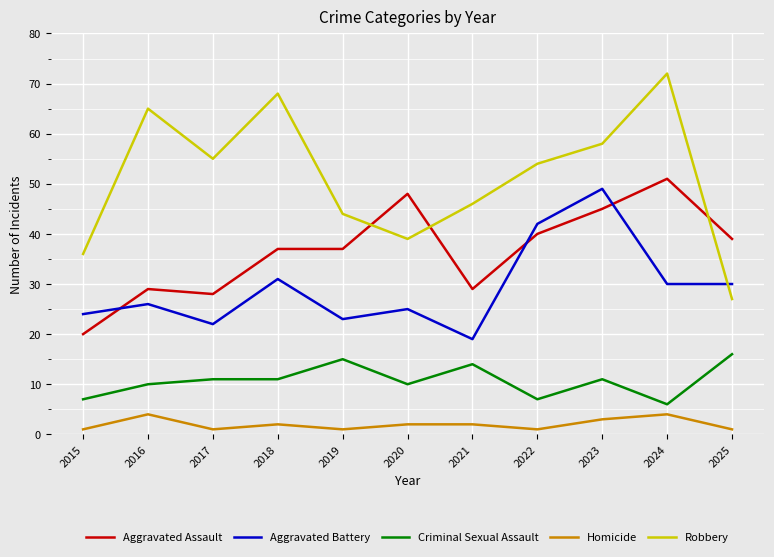

Is the value of Homicide at 2018 greater than the value of Aggravated Assault at 2025?

No